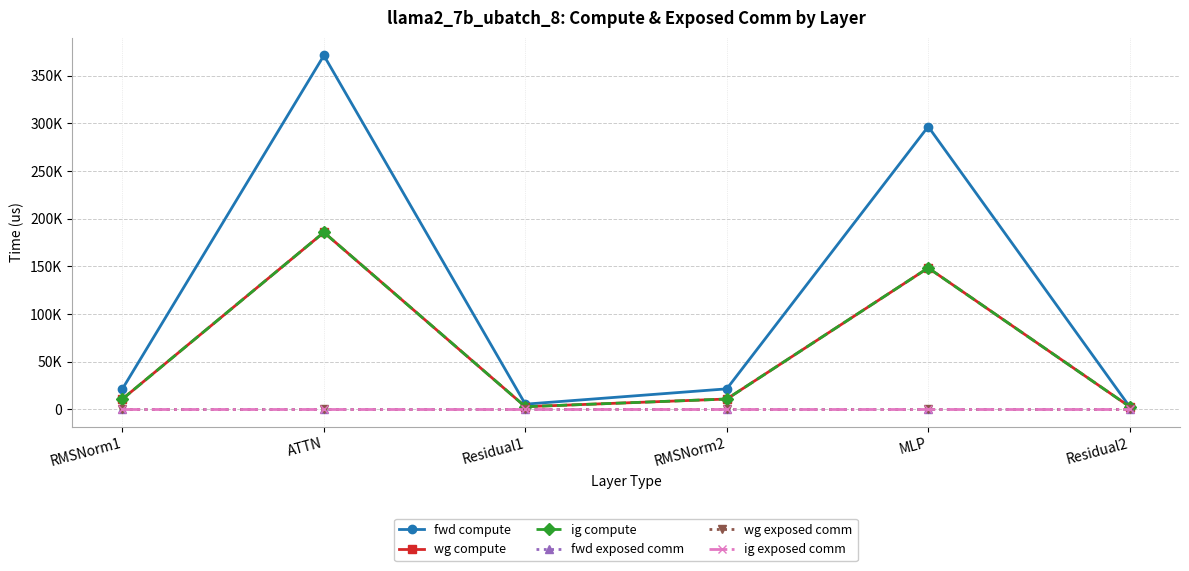

True or false: fwd compute and fwd exposed comm intersect in this chart.

False